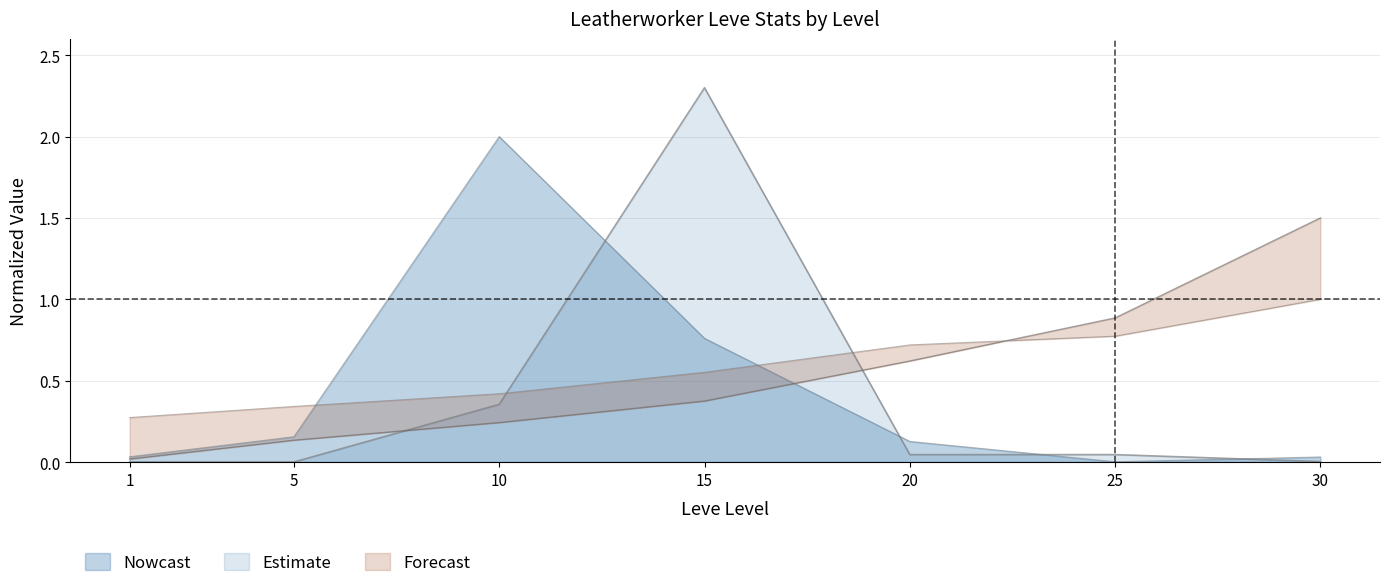

Where is currentAveragePrice nearest to the value 1?

10